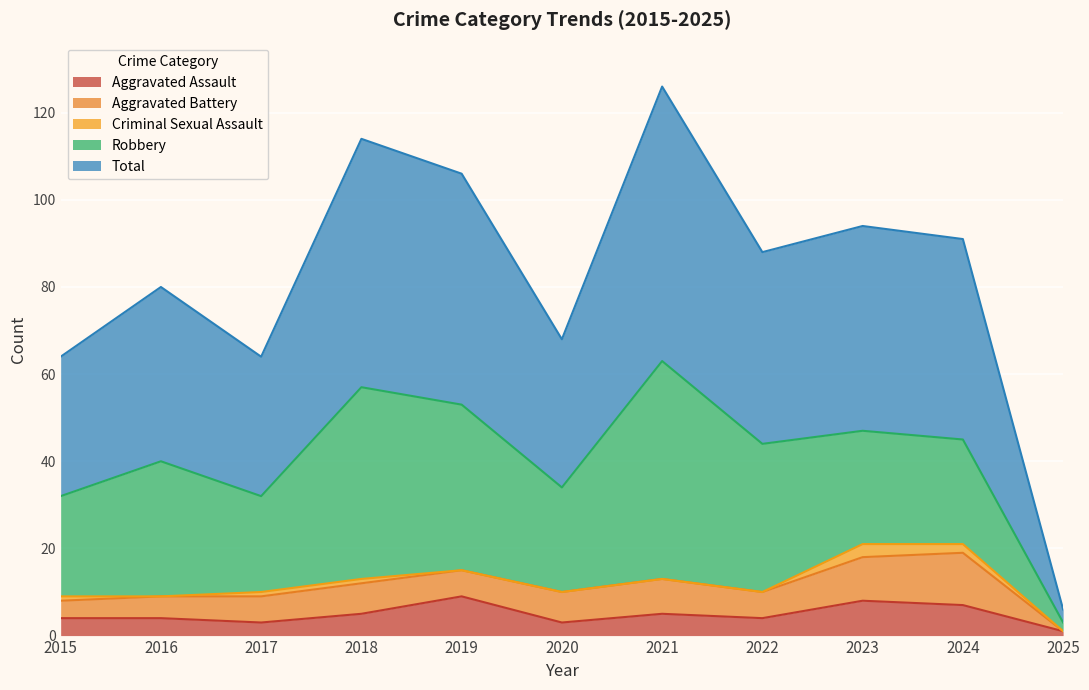

At which category does Criminal Sexual Assault reach its first local valley?

2016